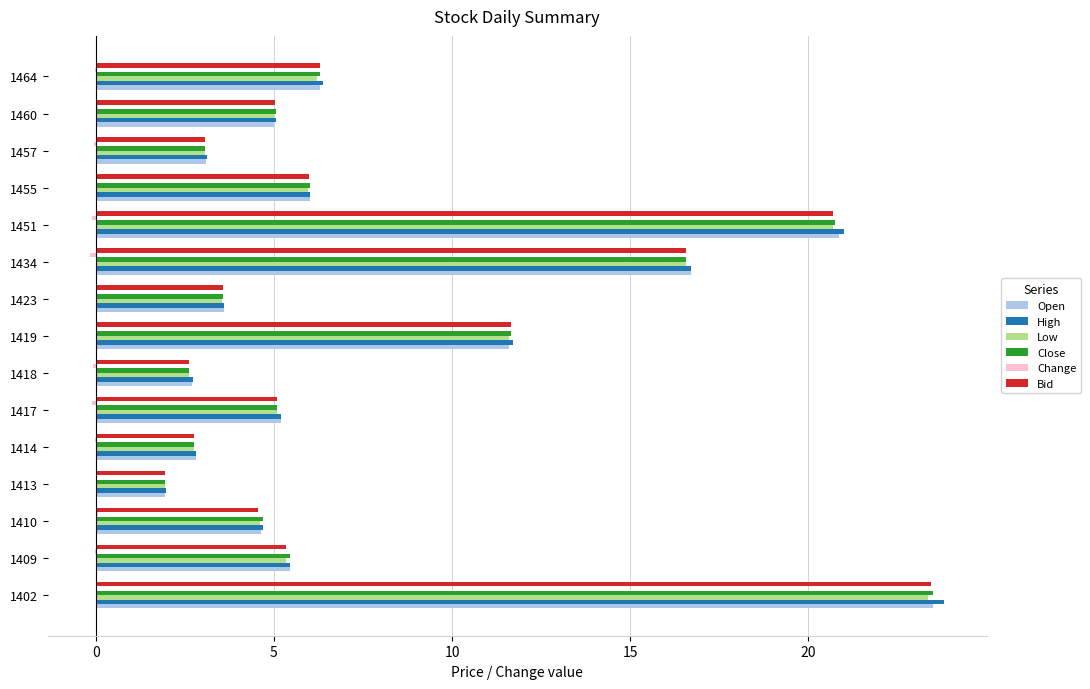

What is the sum of all Low values?

118.3